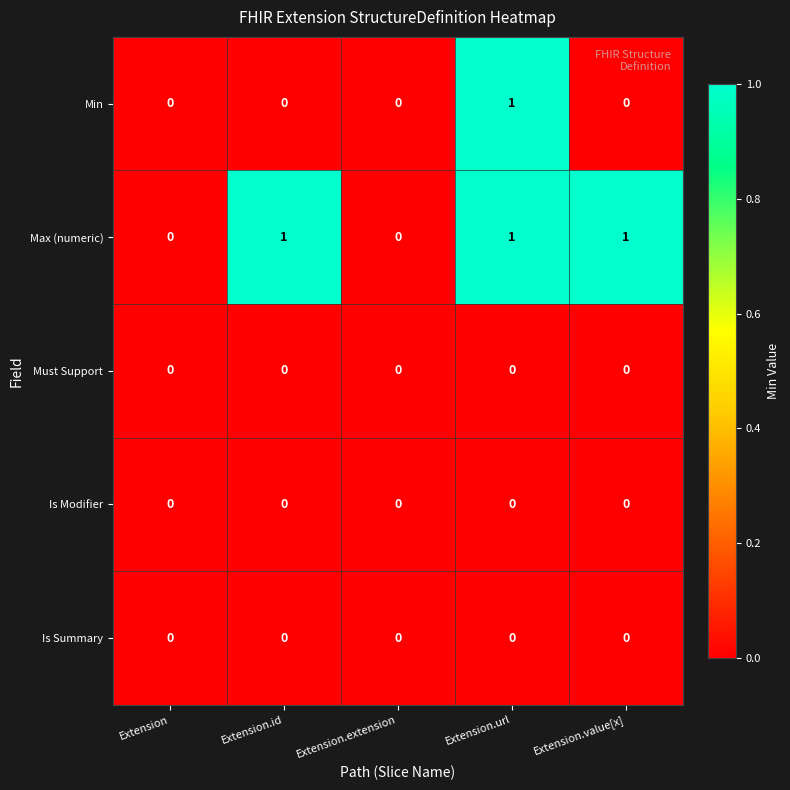

What is the spread (max minus min) of values at Extension.id?

1